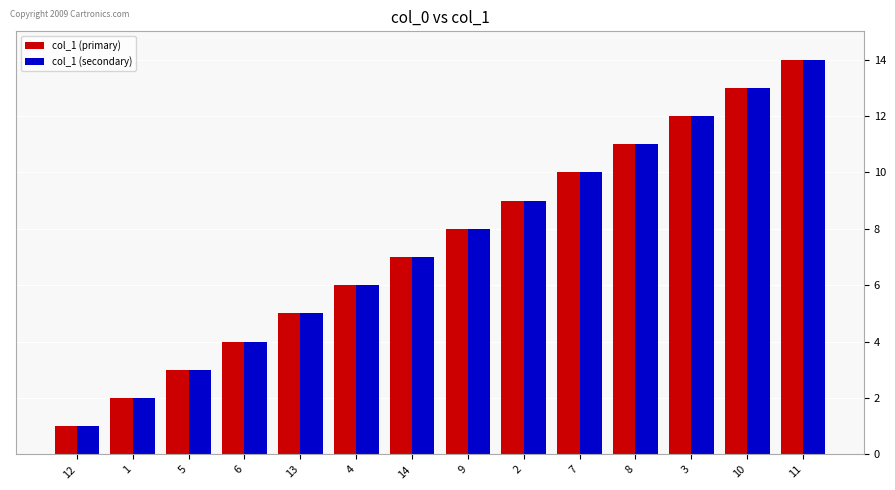

What is the greatest value displayed?

14